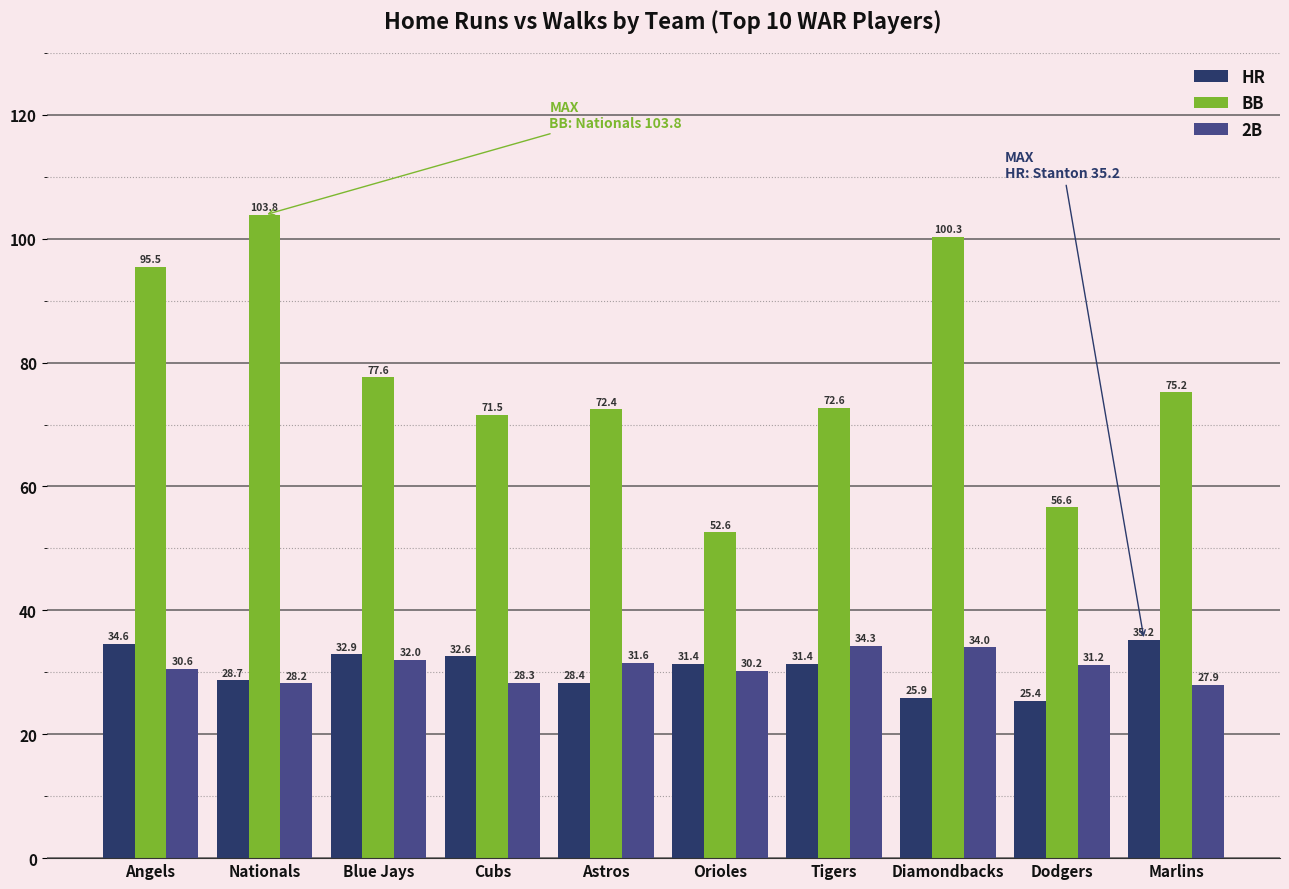

What is the difference between the maximum and minimum values in the BB series?

51.2